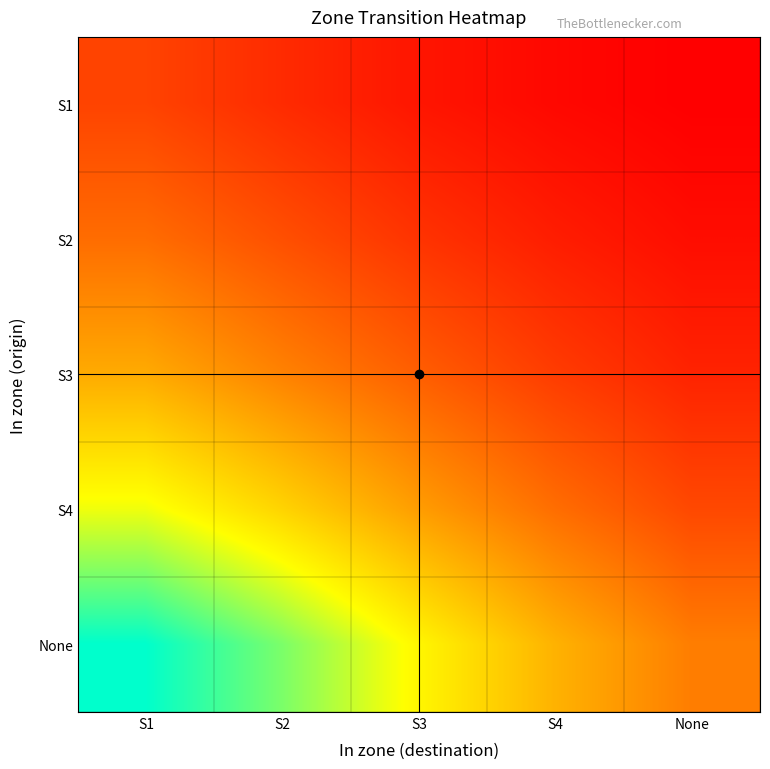

Reading right to left, list all the values displayed in this chart.

S1: None=1.8	S4=3.1	S3=5.2	S2=8.5	S1=12.3
S2: None=3.9	S4=6.4	S3=9.8	S2=14.2	S1=18.7
S3: None=7.3	S4=11.2	S3=16.5	S2=22.1	S1=28.4
S4: None=13.1	S4=18.9	S3=26.3	S2=34.8	S1=42.6
None: None=21.4	S4=29.6	S3=40.2	S2=51.7	S1=61.3